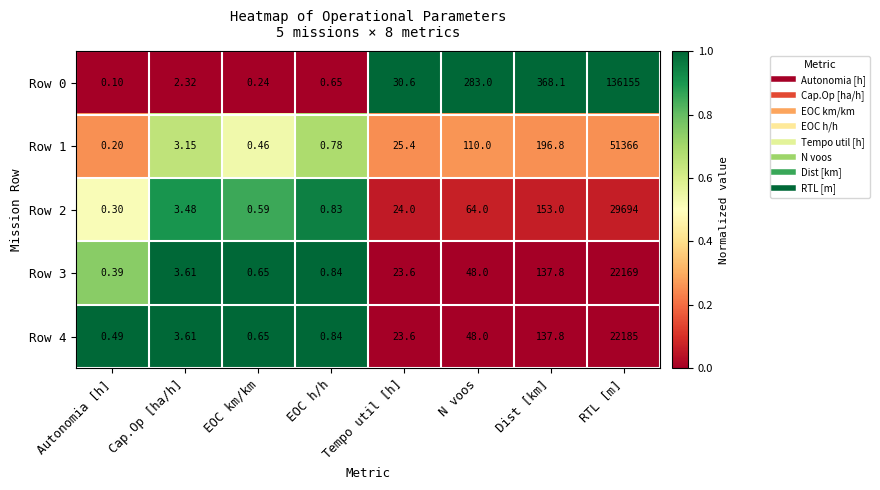

What is the difference between the highest and lowest values at EOC h/h?

0.2